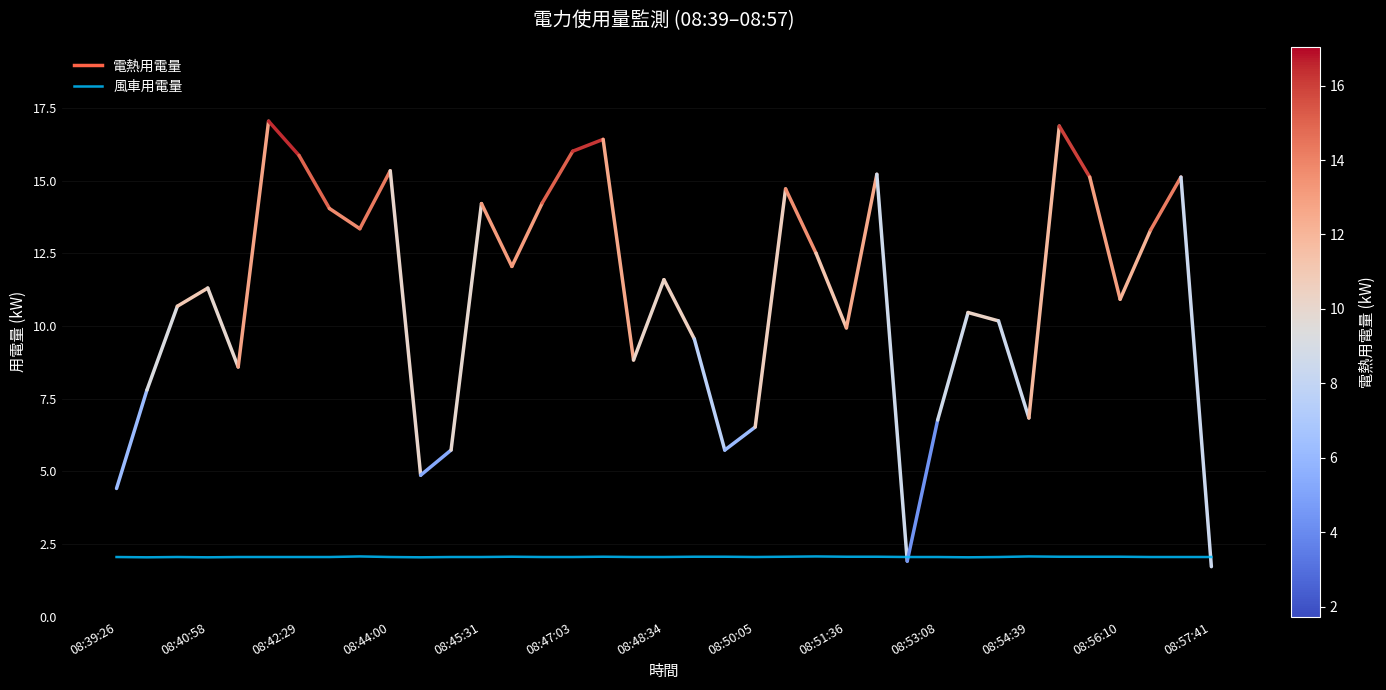

Does the chart have visible grid lines?

Yes